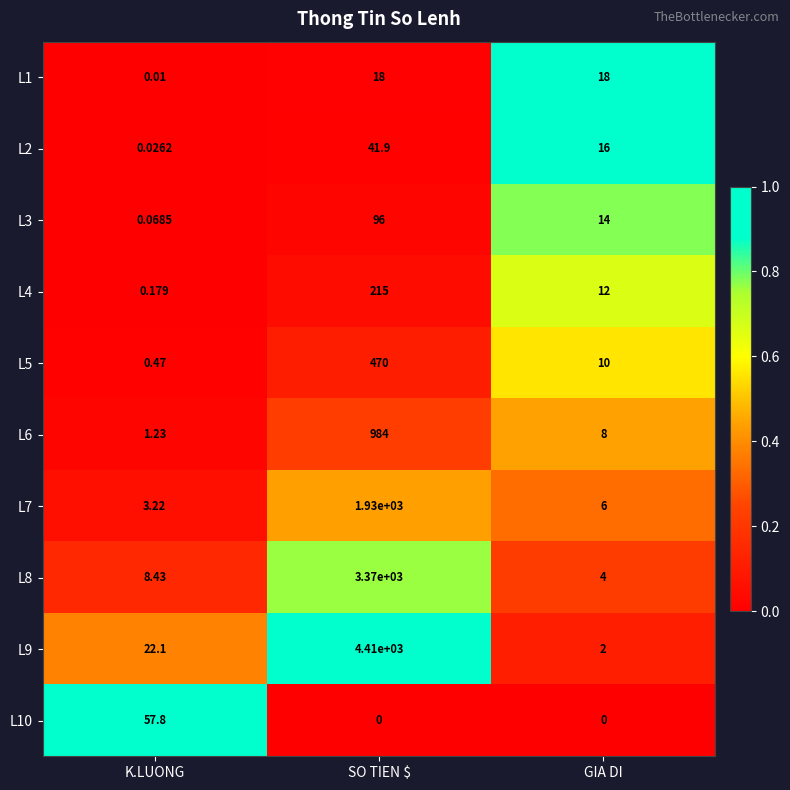

Rank the categories by L3 value from highest to lowest.

SO TIEN $, GIA DI, K.LUONG